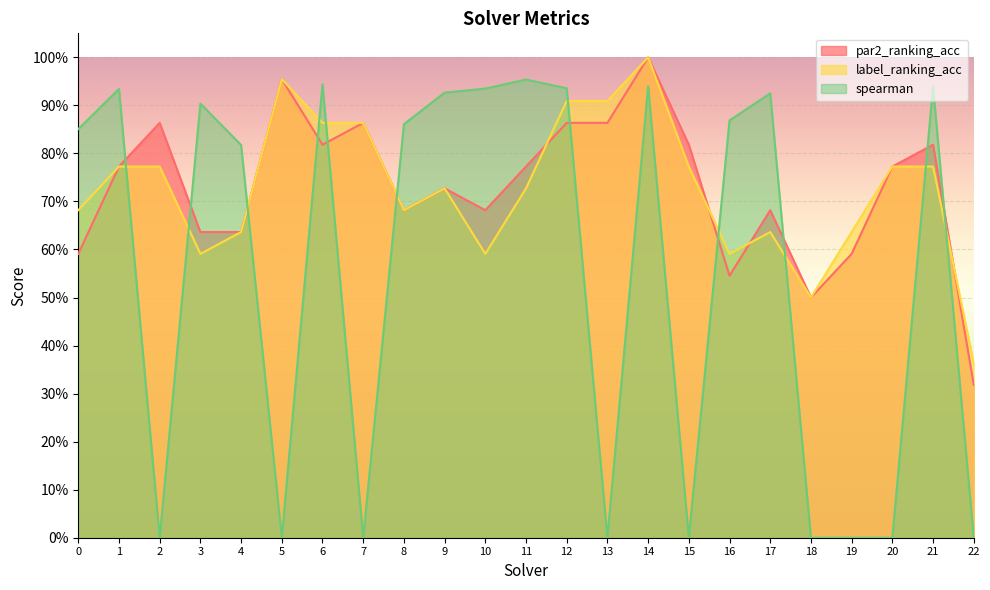

The spearman series shows 0.9 at 1. True or false?

True